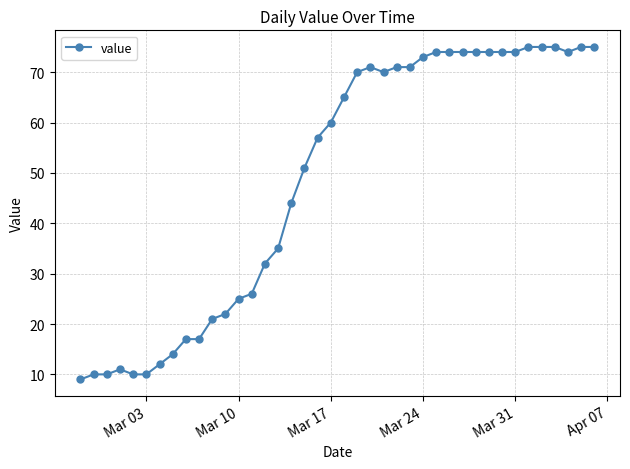

True or false: the data has more than 1 interior local peaks.

True